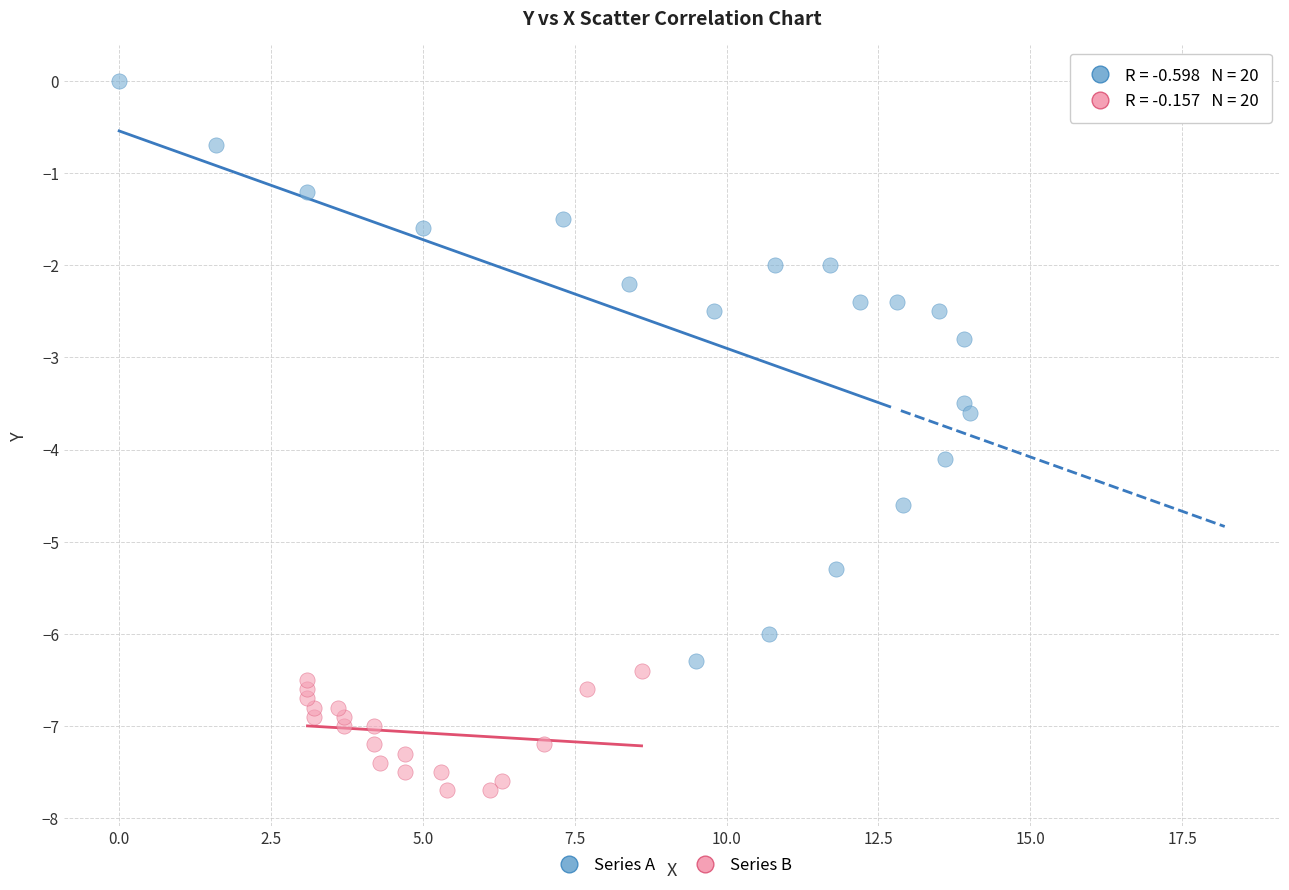

What are all the series names shown in the legend?

Series A, Series B